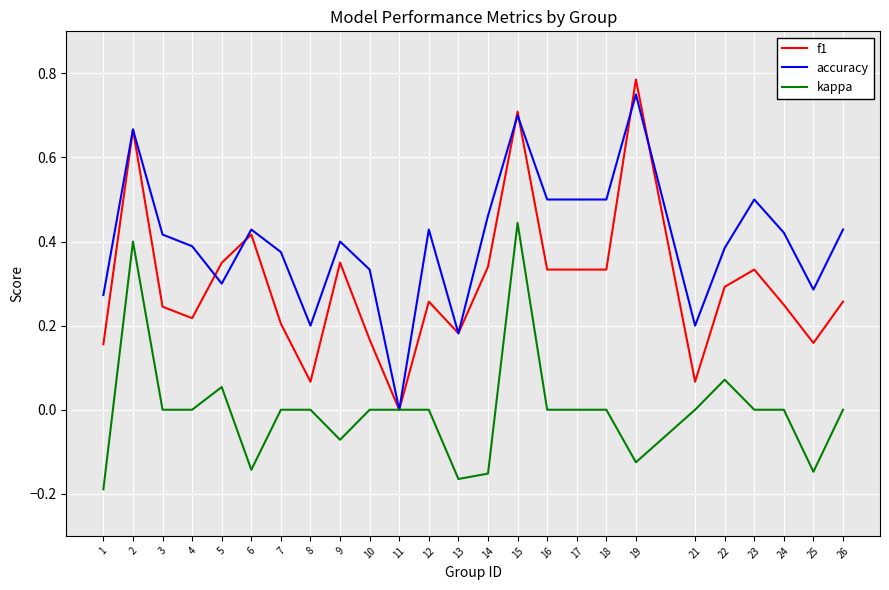

Is it true that kappa equals 0.0 at 16?

True